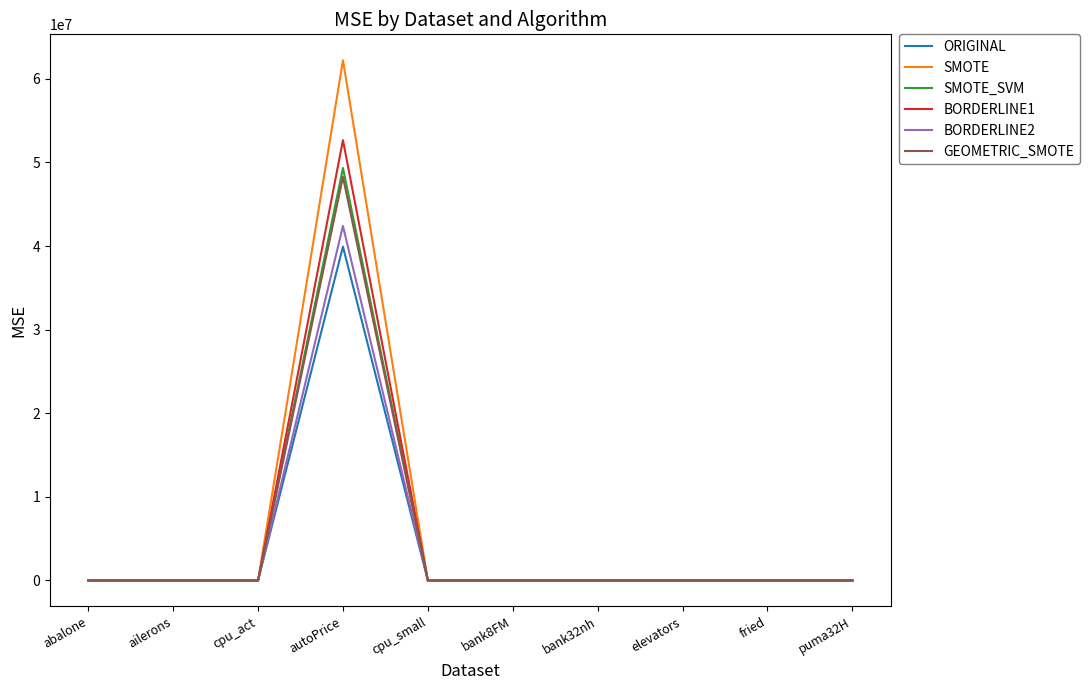

Which series has the widest spread of values?

SMOTE